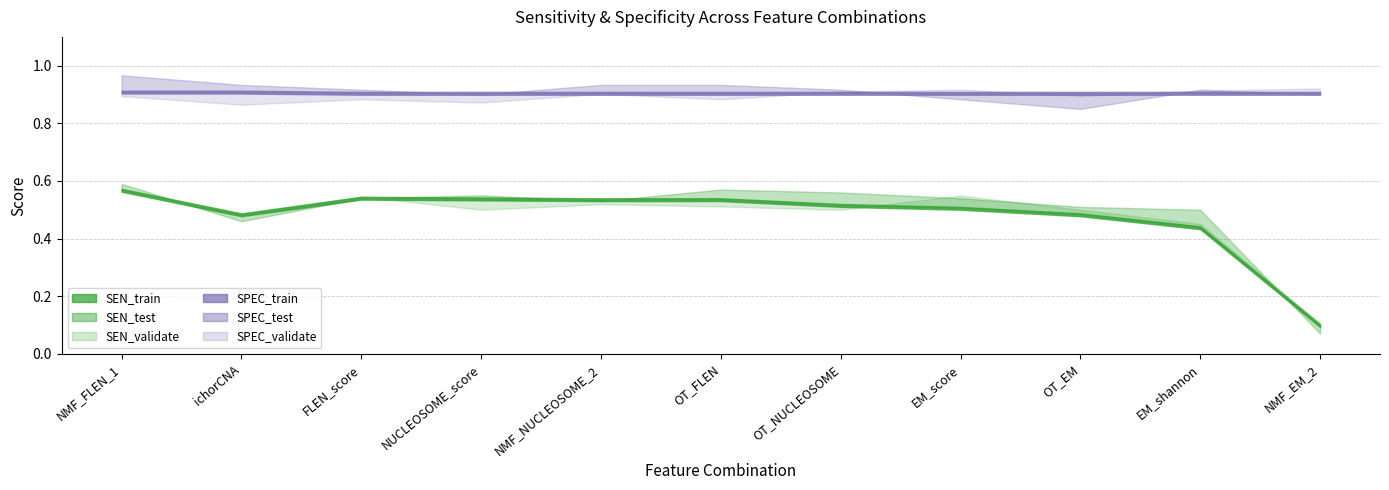

Reading left to right, transcribe all the data shown in this chart.

SEN_train: NMF_FLEN_1=0.6	ichorCNA=0.5	FLEN_score=0.5	NUCLEOSOME_score=0.5	NMF_NUCLEOSOME_2=0.5	OT_FLEN=0.5	OT_NUCLEOSOME=0.5	EM_score=0.5	OT_EM=0.5	EM_shannon=0.4	NMF_EM_2=0.1
SEN_test: NMF_FLEN_1=0.6	ichorCNA=0.5	FLEN_score=0.5	NUCLEOSOME_score=0.6	NMF_NUCLEOSOME_2=0.5	OT_FLEN=0.6	OT_NUCLEOSOME=0.6	EM_score=0.5	OT_EM=0.5	EM_shannon=0.5	NMF_EM_2=0.1
SEN_validate: NMF_FLEN_1=0.6	ichorCNA=0.5	FLEN_score=0.5	NUCLEOSOME_score=0.5	NMF_NUCLEOSOME_2=0.5	OT_FLEN=0.5	OT_NUCLEOSOME=0.5	EM_score=0.5	OT_EM=0.5	EM_shannon=0.5	NMF_EM_2=0.1
SPEC_train: NMF_FLEN_1=0.9	ichorCNA=0.9	FLEN_score=0.9	NUCLEOSOME_score=0.9	NMF_NUCLEOSOME_2=0.9	OT_FLEN=0.9	OT_NUCLEOSOME=0.9	EM_score=0.9	OT_EM=0.9	EM_shannon=0.9	NMF_EM_2=0.9
SPEC_test: NMF_FLEN_1=1.0	ichorCNA=0.9	FLEN_score=0.9	NUCLEOSOME_score=0.9	NMF_NUCLEOSOME_2=0.9	OT_FLEN=0.9	OT_NUCLEOSOME=0.9	EM_score=0.9	OT_EM=0.8	EM_shannon=0.9	NMF_EM_2=0.9
SPEC_validate: NMF_FLEN_1=0.9	ichorCNA=0.9	FLEN_score=0.9	NUCLEOSOME_score=0.9	NMF_NUCLEOSOME_2=0.9	OT_FLEN=0.9	OT_NUCLEOSOME=0.9	EM_score=0.9	OT_EM=0.9	EM_shannon=0.9	NMF_EM_2=0.9